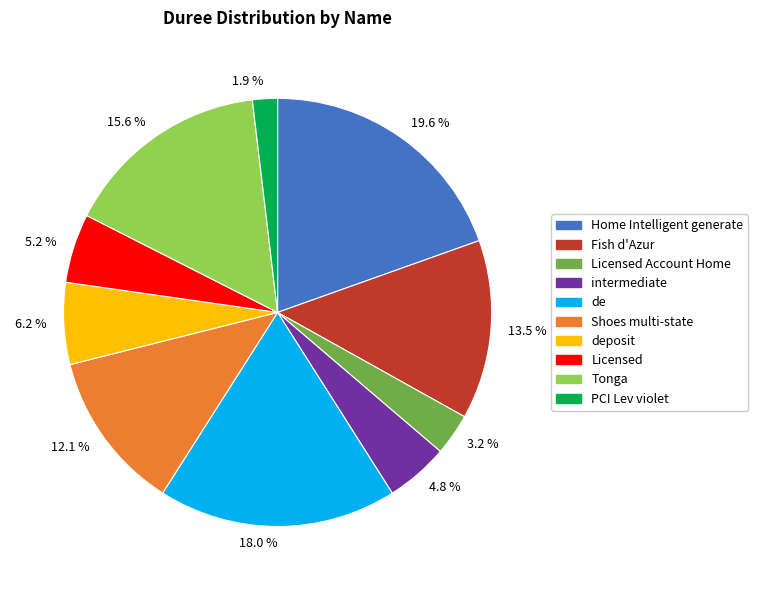

How many segments does this pie chart have?

10